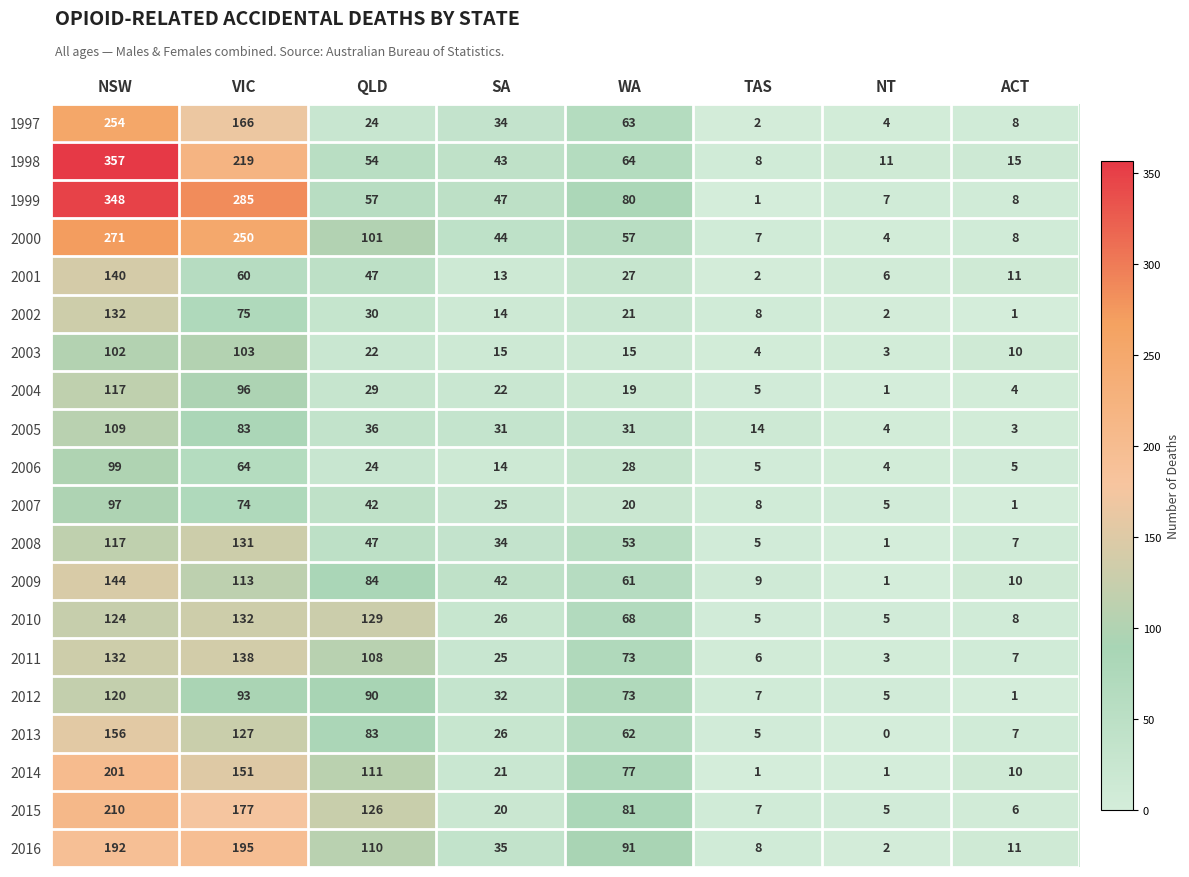

What is the maximum value shown in the chart?

357